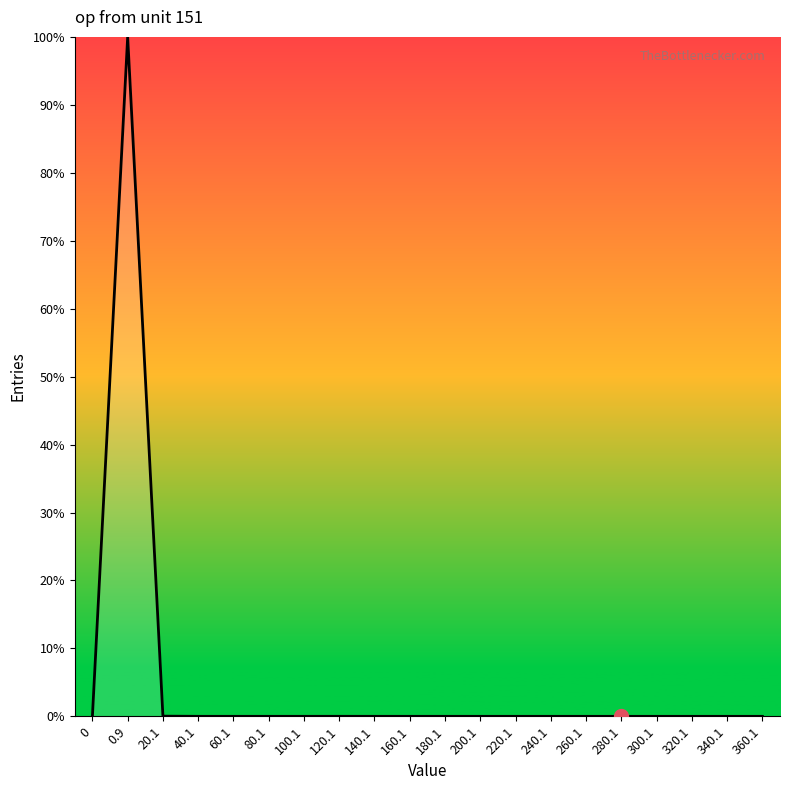

True or false: the data shows 0.0 at 180.1.

True